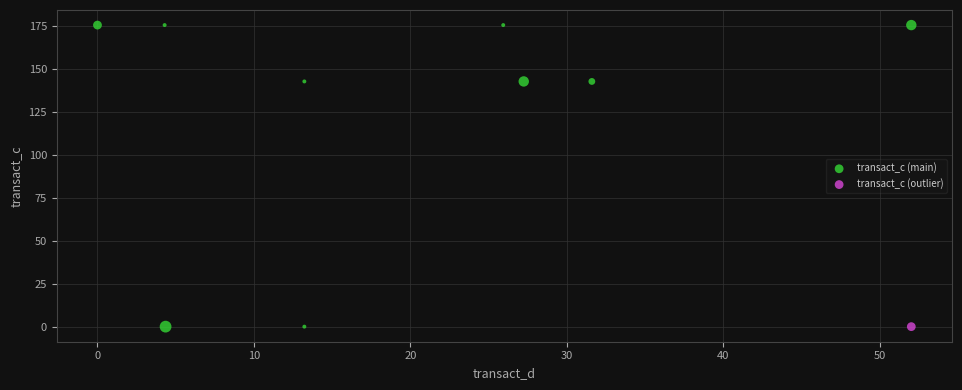

What are all the series names shown in the legend?

transact_c (main), transact_c (outlier)